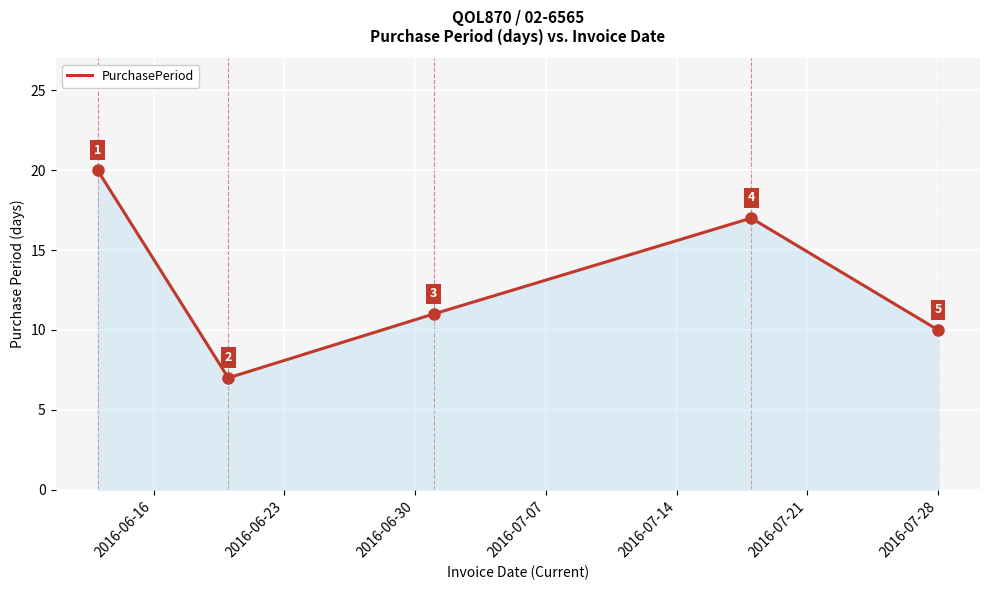

True or false: there are more than 0 points higher than both neighbors.

True